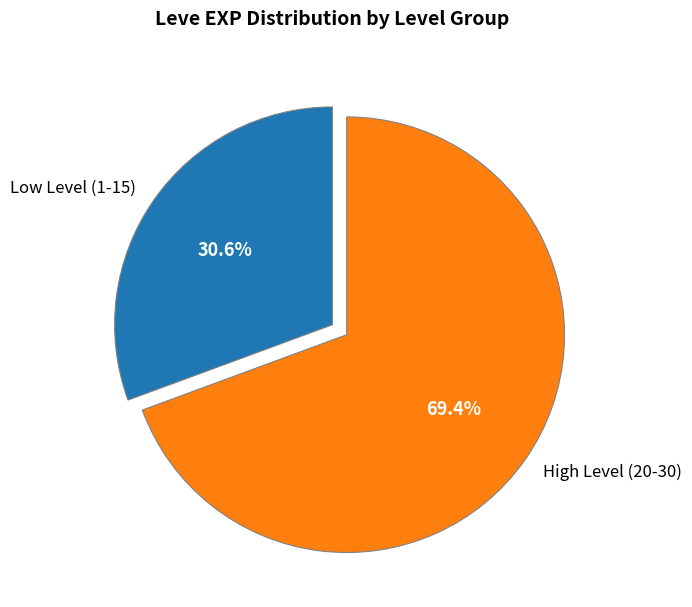

What is the largest slice in the pie chart?

High Level (20-30)